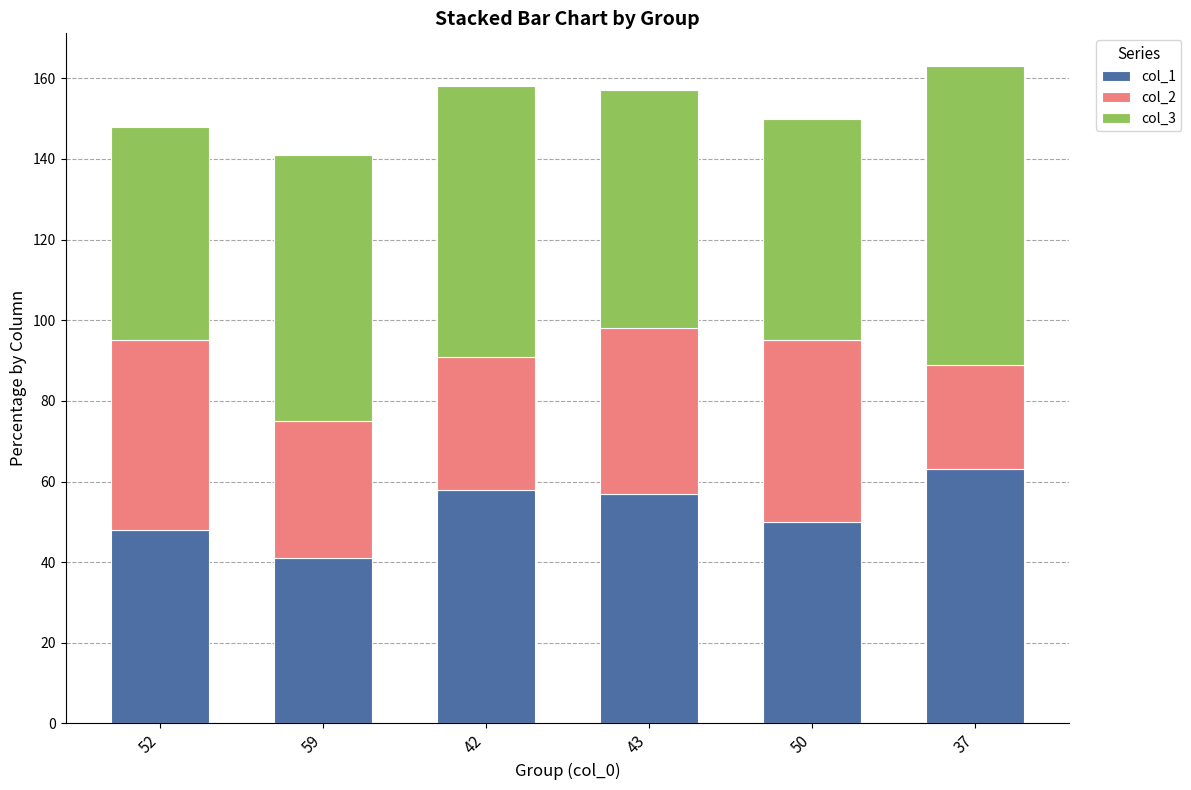

The value of col_1 at 50 is 83. True or false?

False